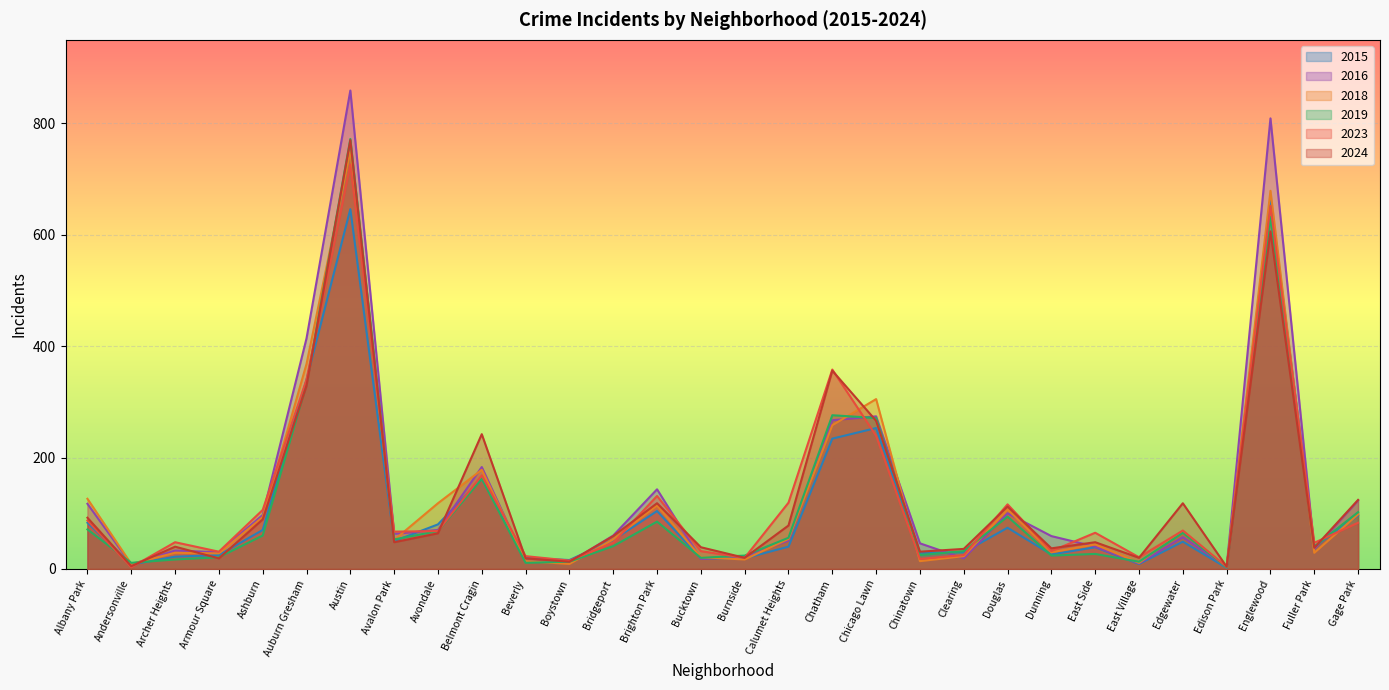

List the series in order of their peak value, lowest first.

2015, 2023, 2018, 2024, 2019, 2016